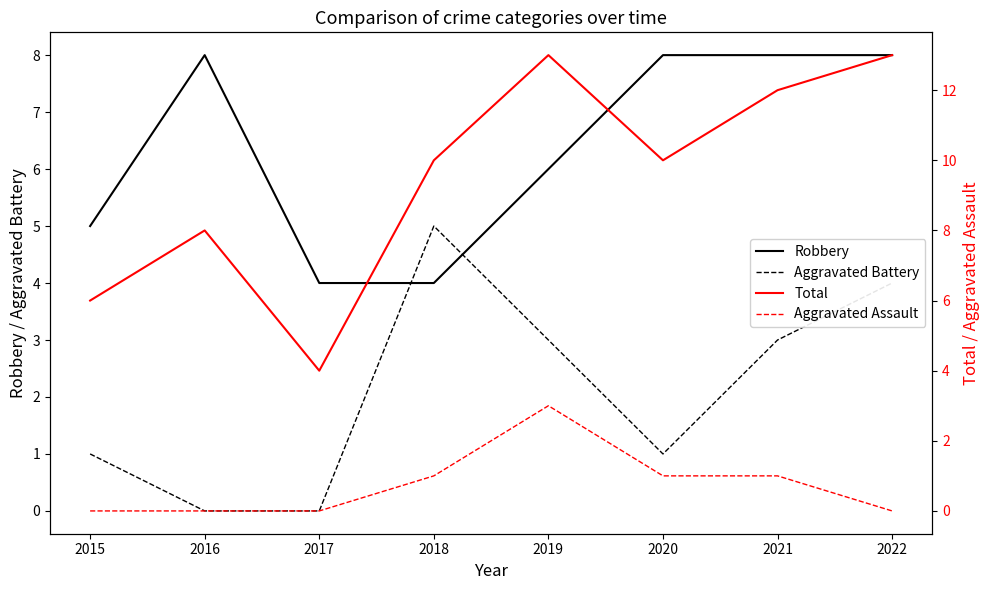

In Total, how many points are higher than both neighbors (excluding endpoints)?

2